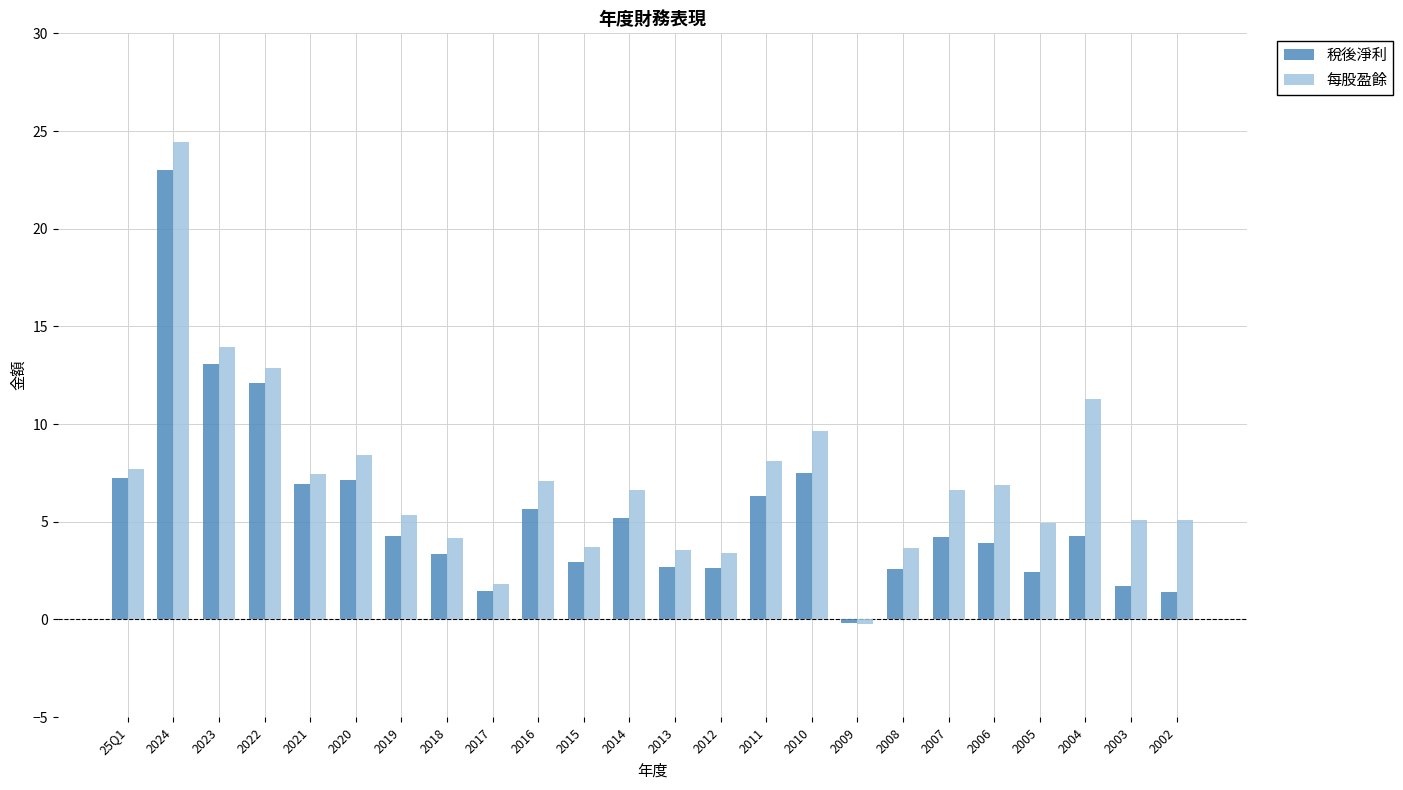

What is the spread (max minus min) of values at 2018?

0.8